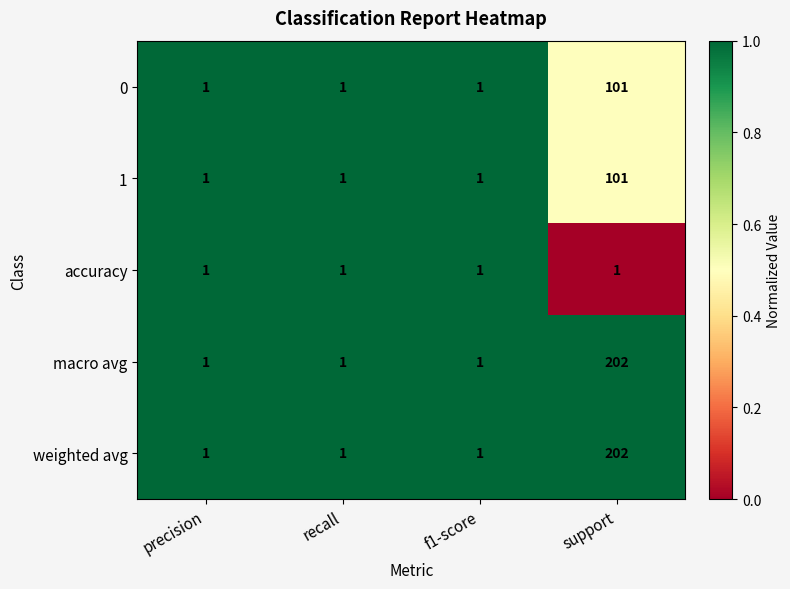

Reading left to right, extract all data points from this chart.

0: 1	1	1	101
1: 1	1	1	101
accuracy: 1	1	1	1
macro avg: 1	1	1	202
weighted avg: 1	1	1	202